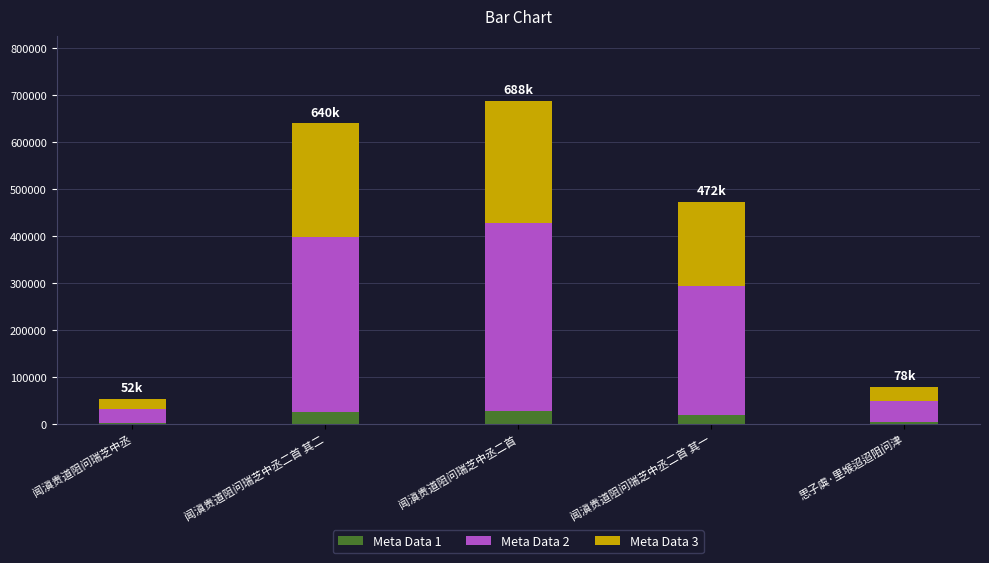

The Meta Data 1 series shows 2067.4 at 闻滇贵道阻问瑞芝中丞. True or false?

True